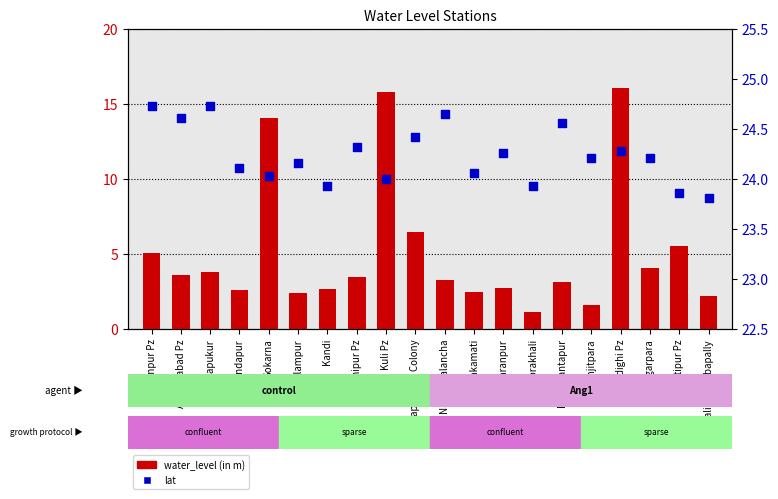

Which series has the largest total across all categories?

lat